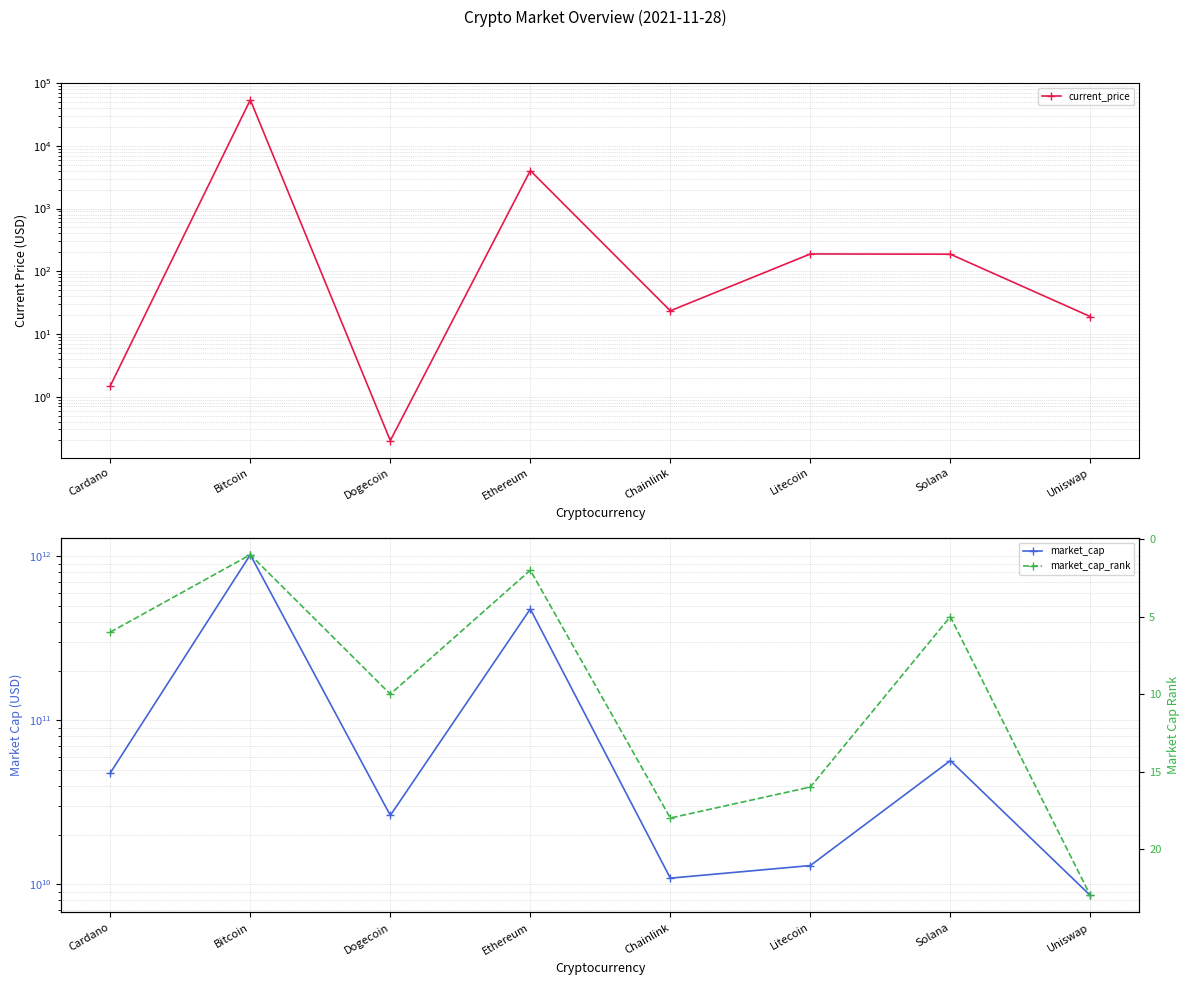

Which series changed the most between Litecoin and Solana?

market_cap